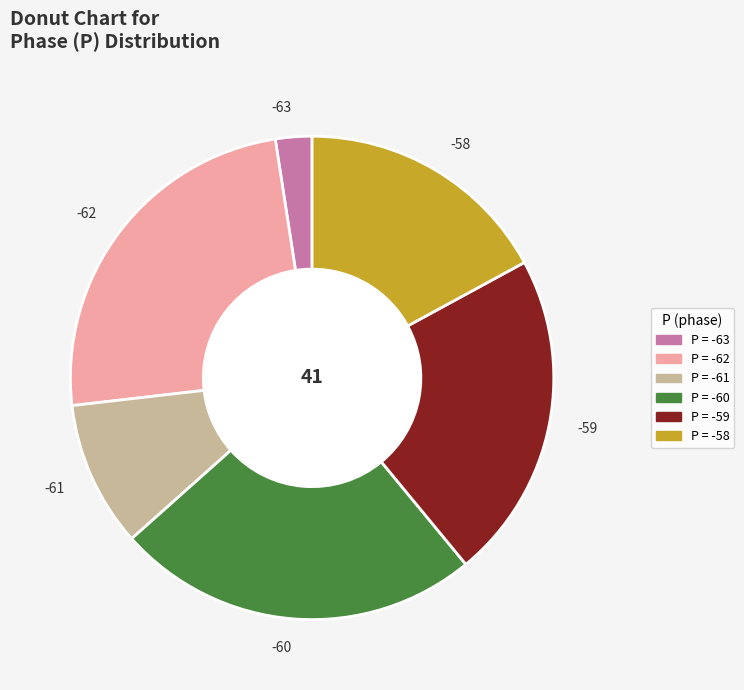

What is the ratio of the value at -58 to the value at -62?

0.7